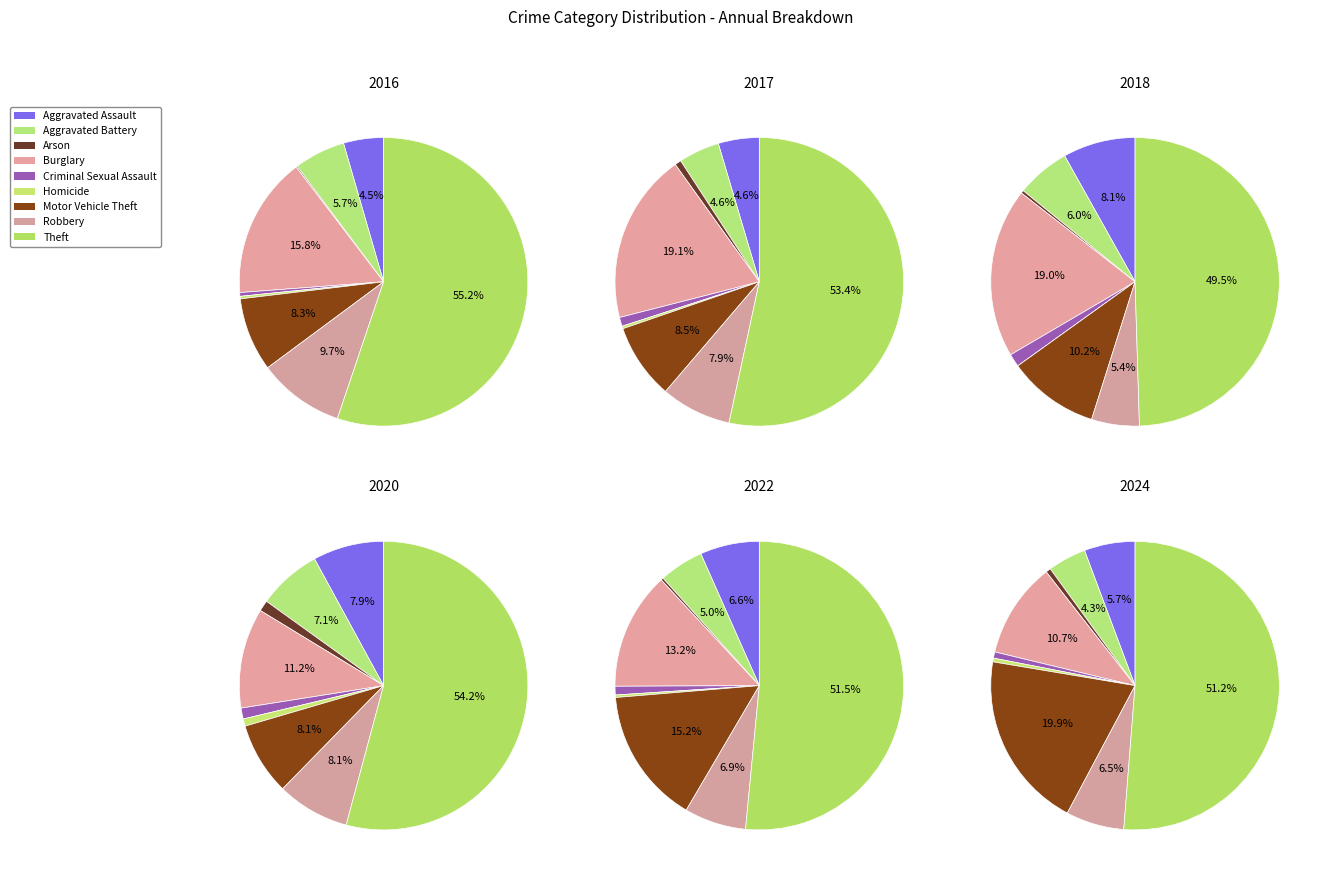

To the nearest percent, what is the average slice percentage?

11%